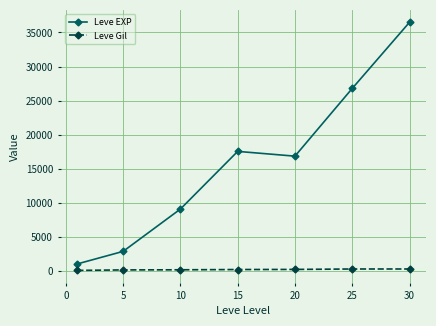

What is the value of the Leve EXP point at the 5th from the left?

16865.0